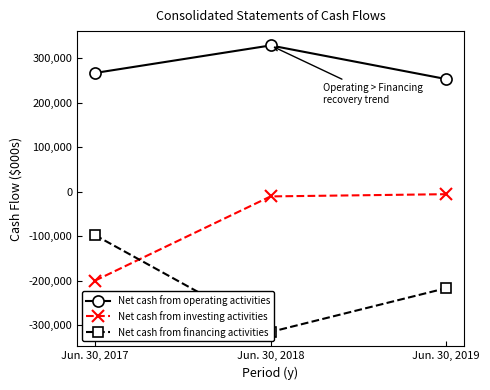

Which series changed the most between Jun. 30, 2017 and Jun. 30, 2019?

Net cash from investing activities